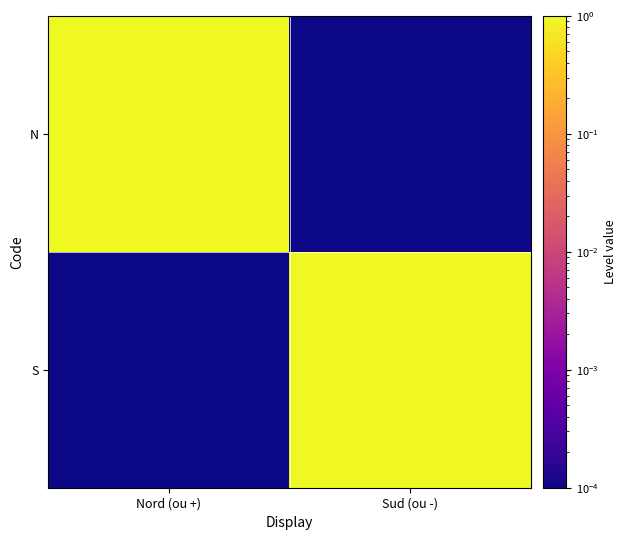

At how many categories does at least one series exceed 0?

2